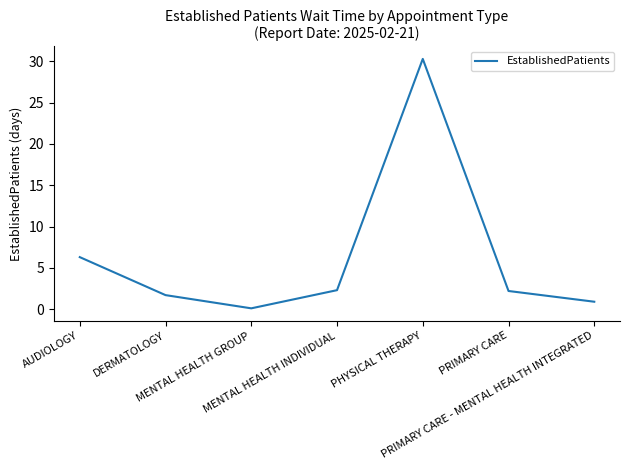

What is the smallest value displayed?

0.1